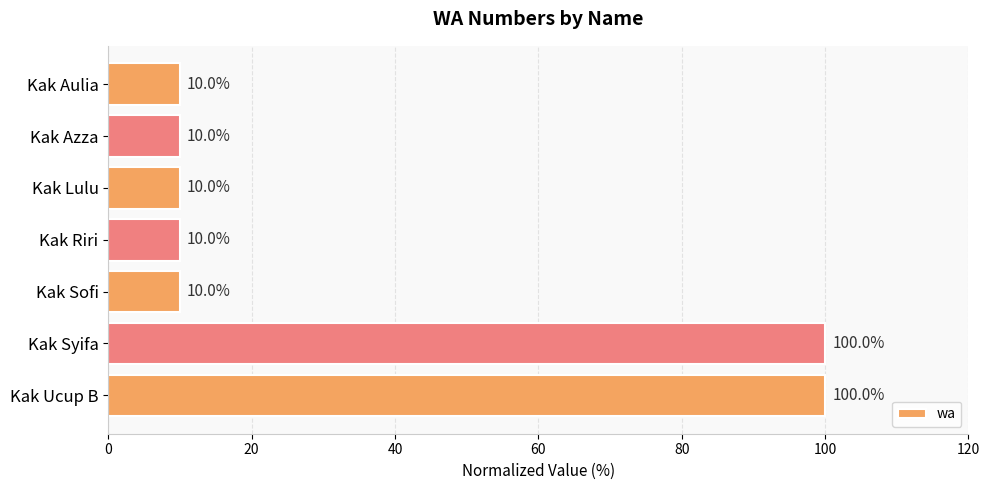

Are the bars grouped side by side (vs. stacked)?

No